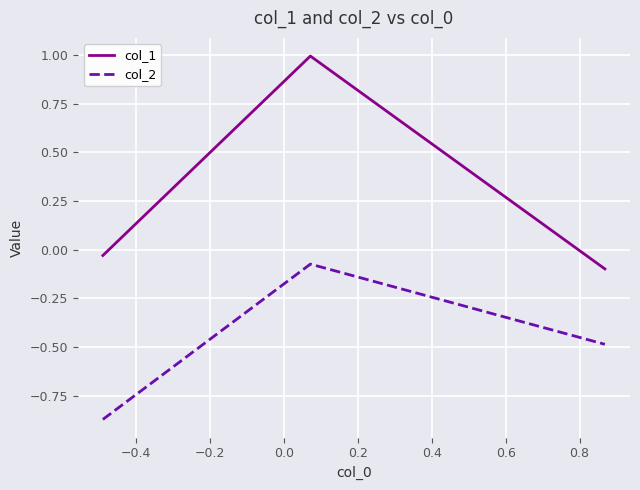

What is the difference between the maximum and second lowest values in the col_2 series?

0.4